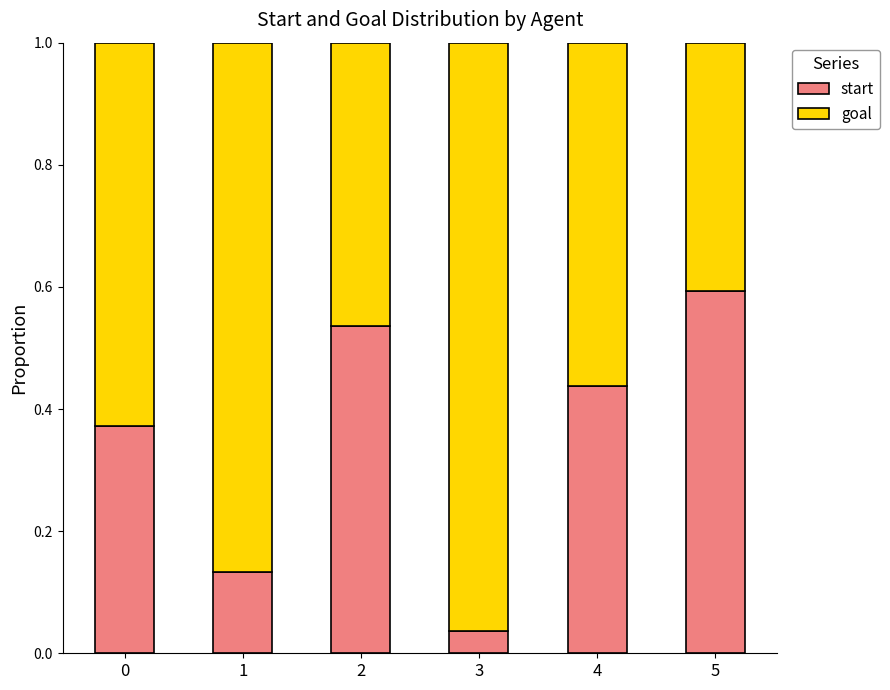

The start series shows 0.4 at 5. True or false?

False